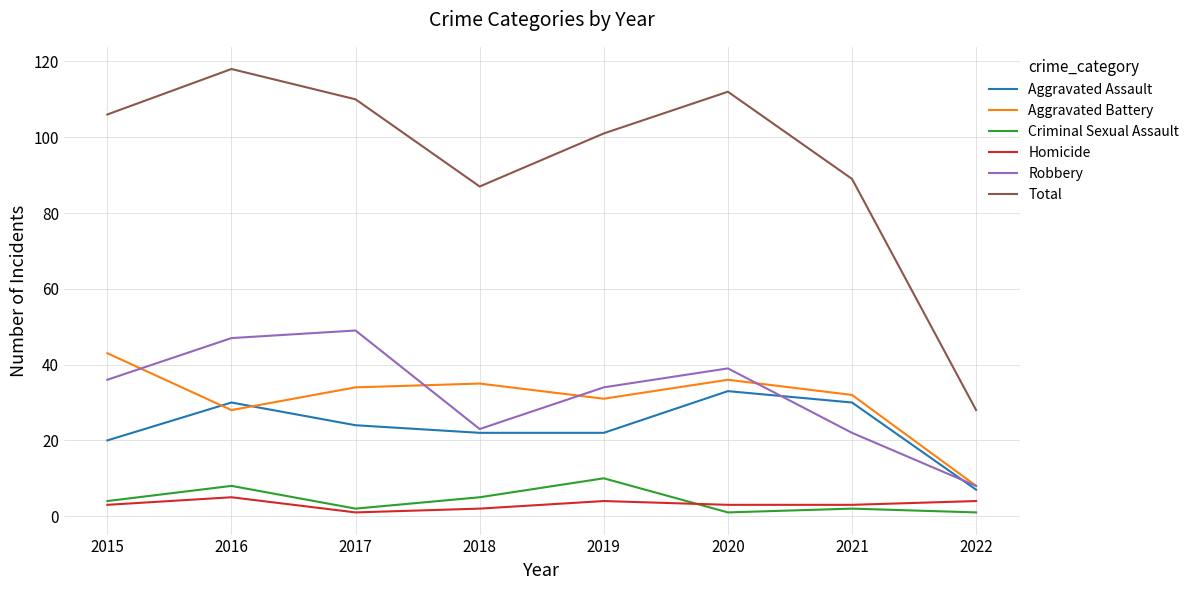

Reading left to right, what are all the values shown in this chart?

Aggravated Assault: 20	30	24	22	22	33	30	7
Aggravated Battery: 43	28	34	35	31	36	32	8
Criminal Sexual Assault: 4	8	2	5	10	1	2	1
Homicide: 3	5	1	2	4	3	3	4
Robbery: 36	47	49	23	34	39	22	8
Total: 106	118	110	87	101	112	89	28